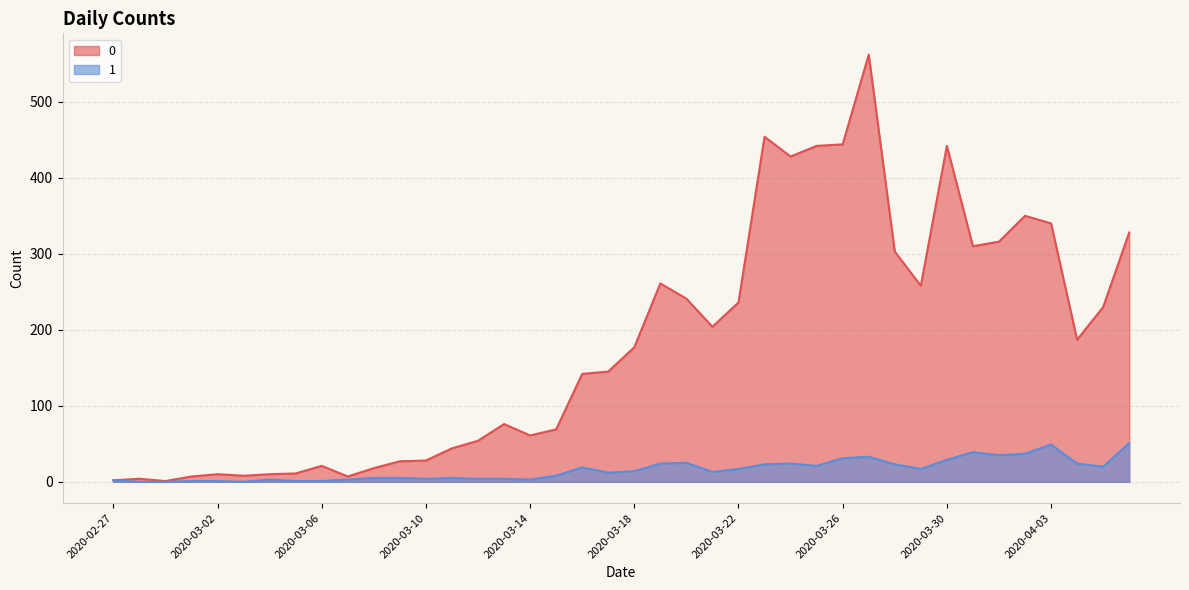

Count the number of data series in this chart.

2